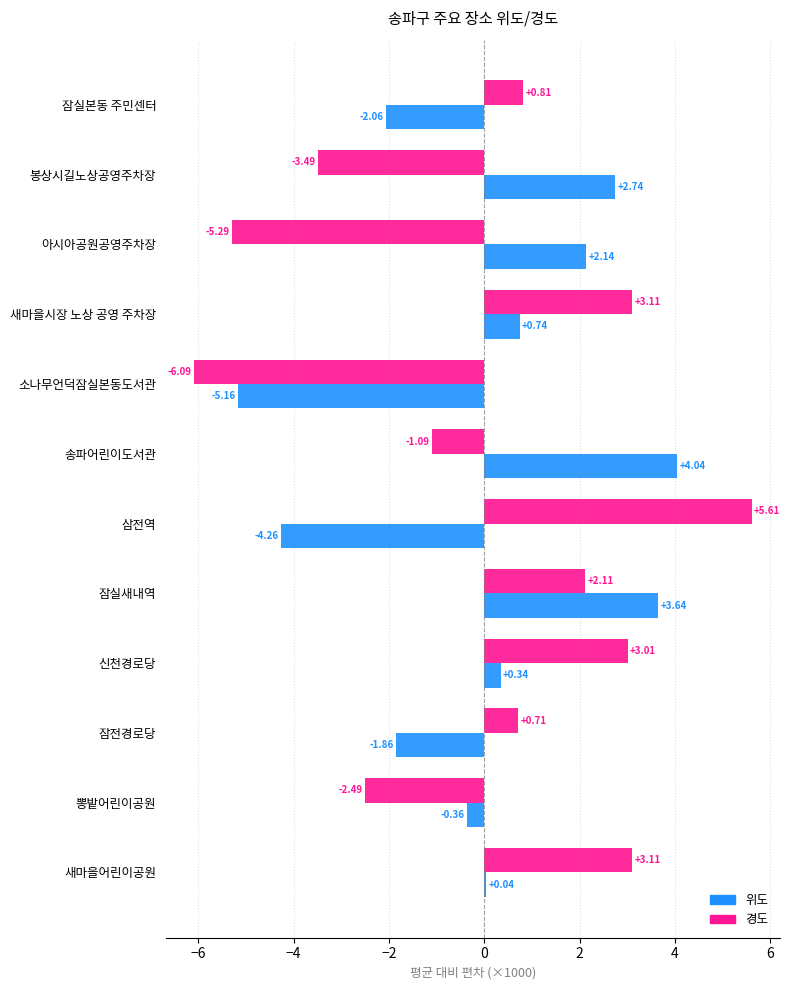

At which category is the sum across all series the highest?

잠실새내역